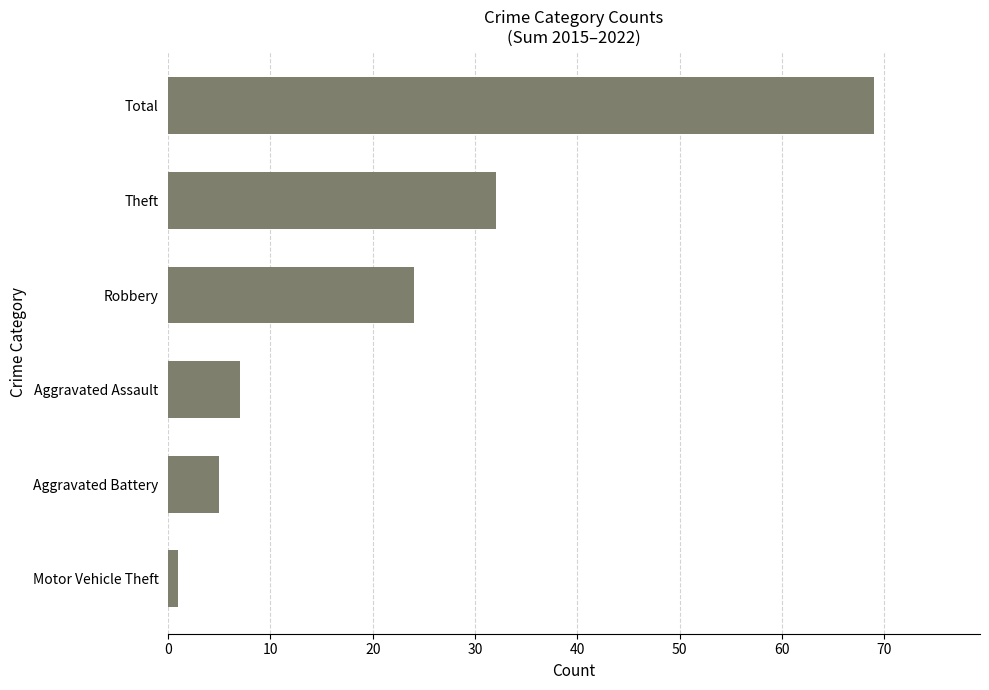

Is it true that the value at Robbery is 33?

False